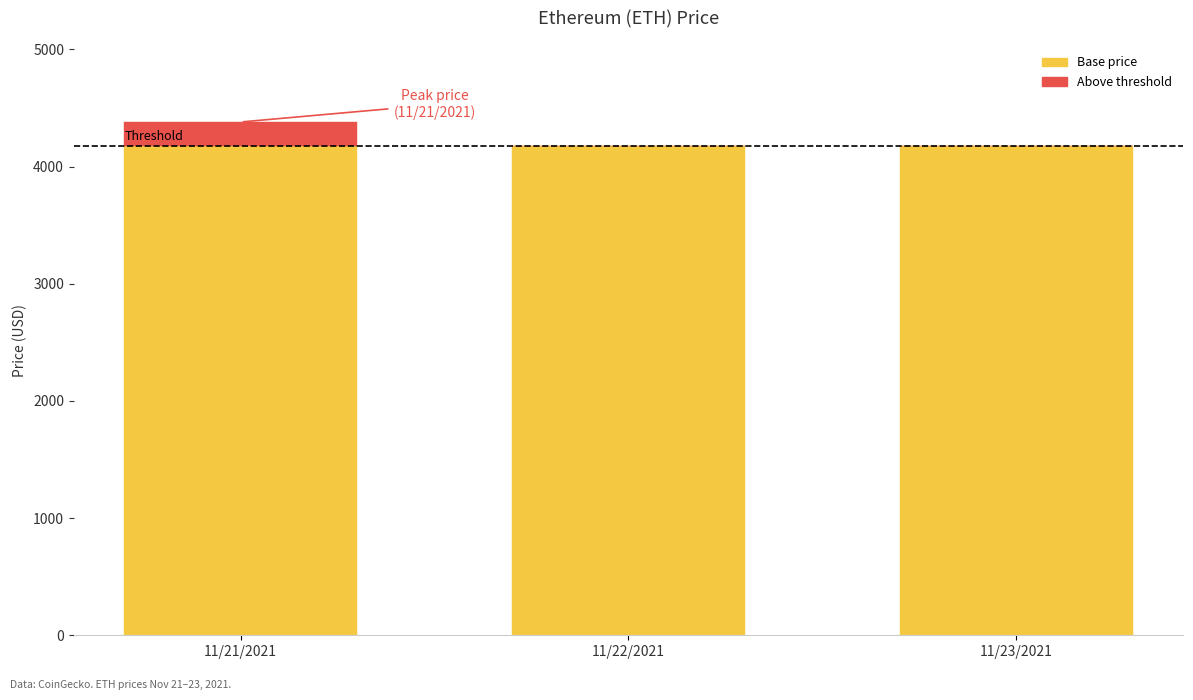

What is the total value across all series at 11/22/2021?

4175.9